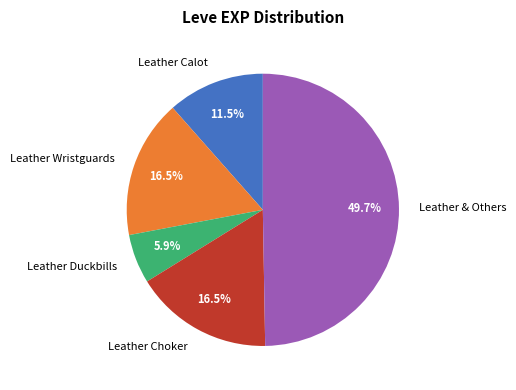

What portion of the pie excludes Leather & Others?

50.3%